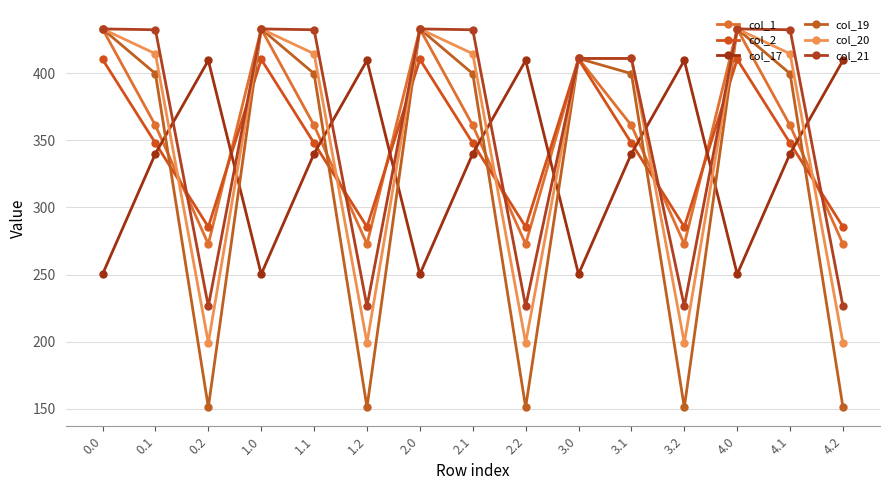

What is the sum of all col_17 values?

4999.9